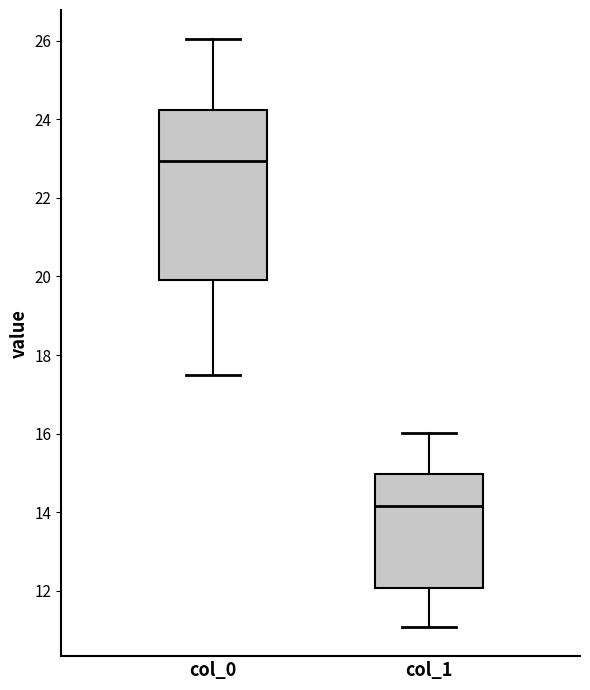

Which box is the tallest, from its lower edge to its upper edge?

col_0